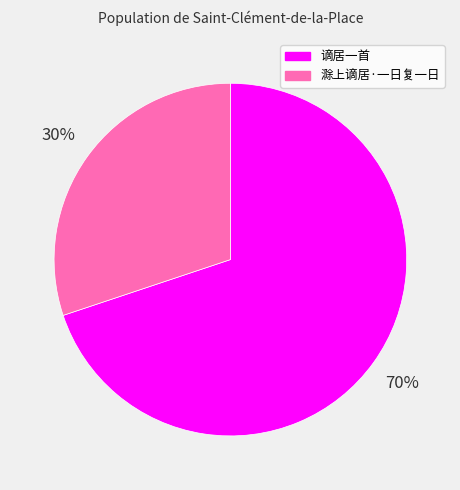

What percentage is the 滁上谪居·一日复一日 slice, to the nearest percent?

30%